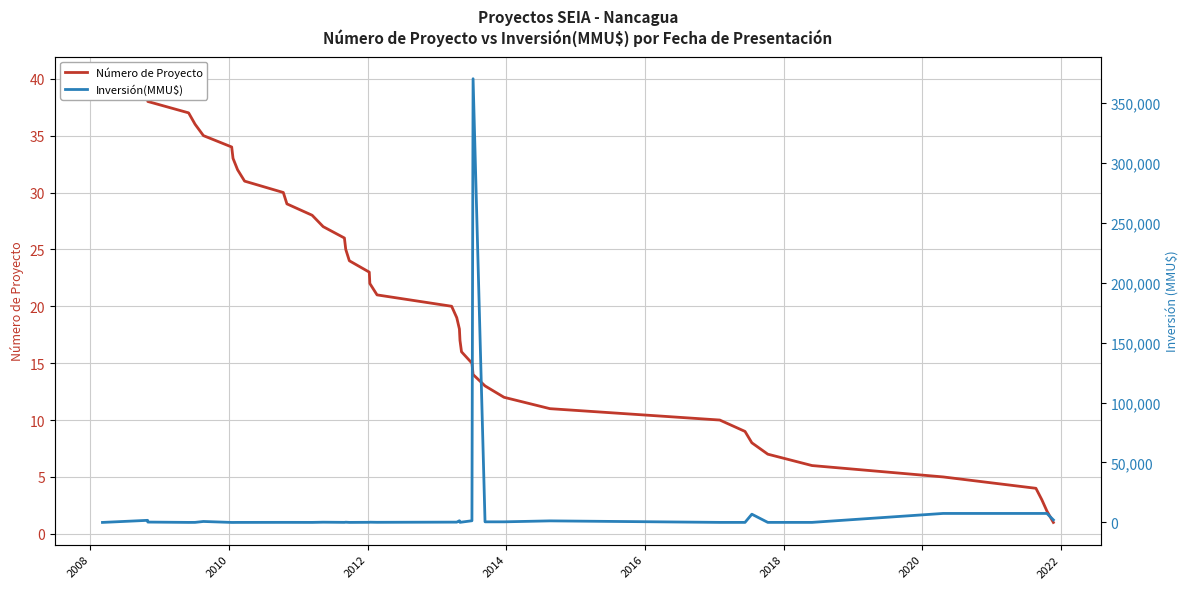

Which series has the largest range (max minus min)?

Inversión(MMU$)